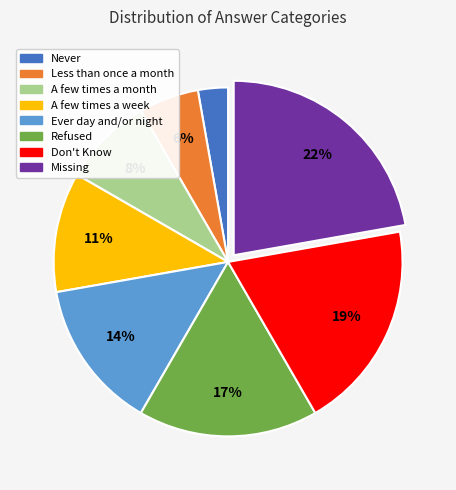

To the nearest percent, what is the difference between the largest and smallest slice percentages?

19%